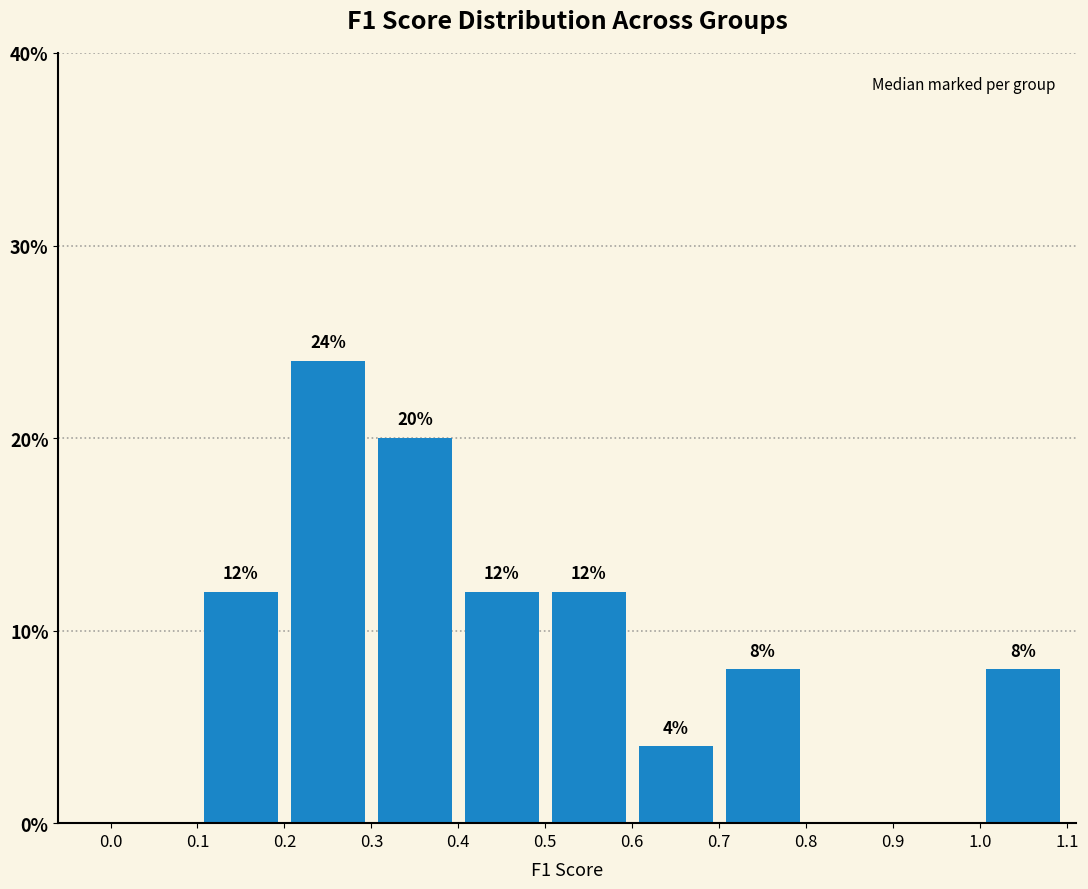

Which range on the x-axis has the tallest bar?

0.2 to 0.3